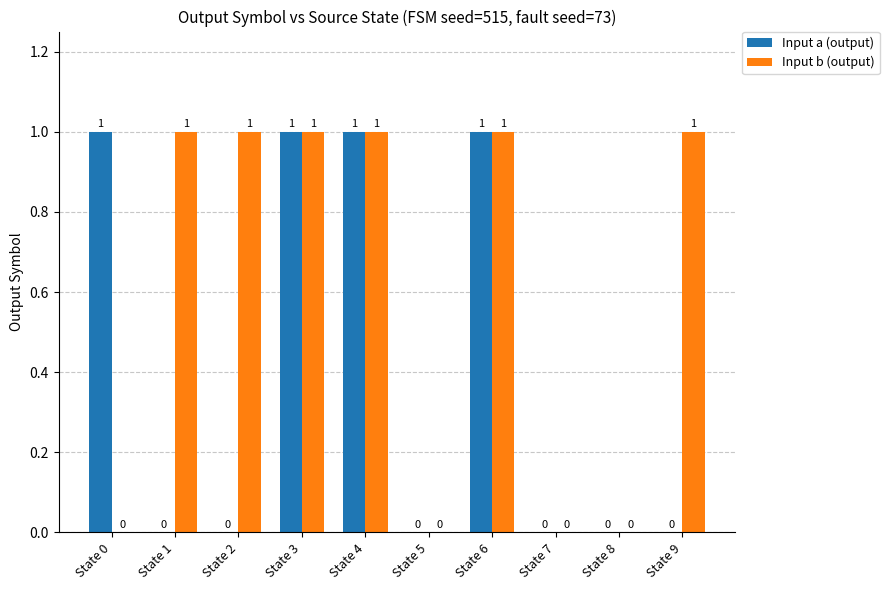

Reading right to left, what are all the values shown in this chart?

Input a (output): 0	0	0	1	0	1	1	0	0	1
Input b (output): 1	0	0	1	0	1	1	1	1	0